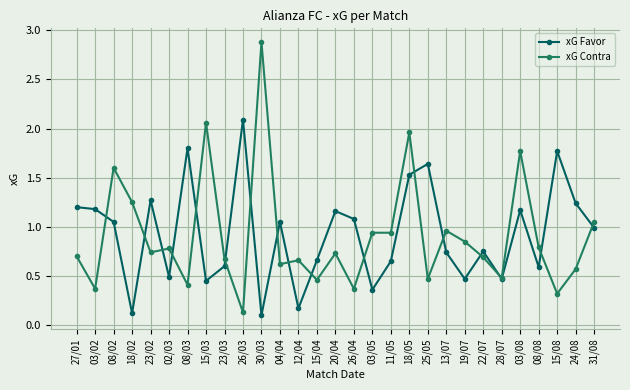

Is the value of xG Favor at 23/02 greater than the value of xG Contra at 04/04?

Yes